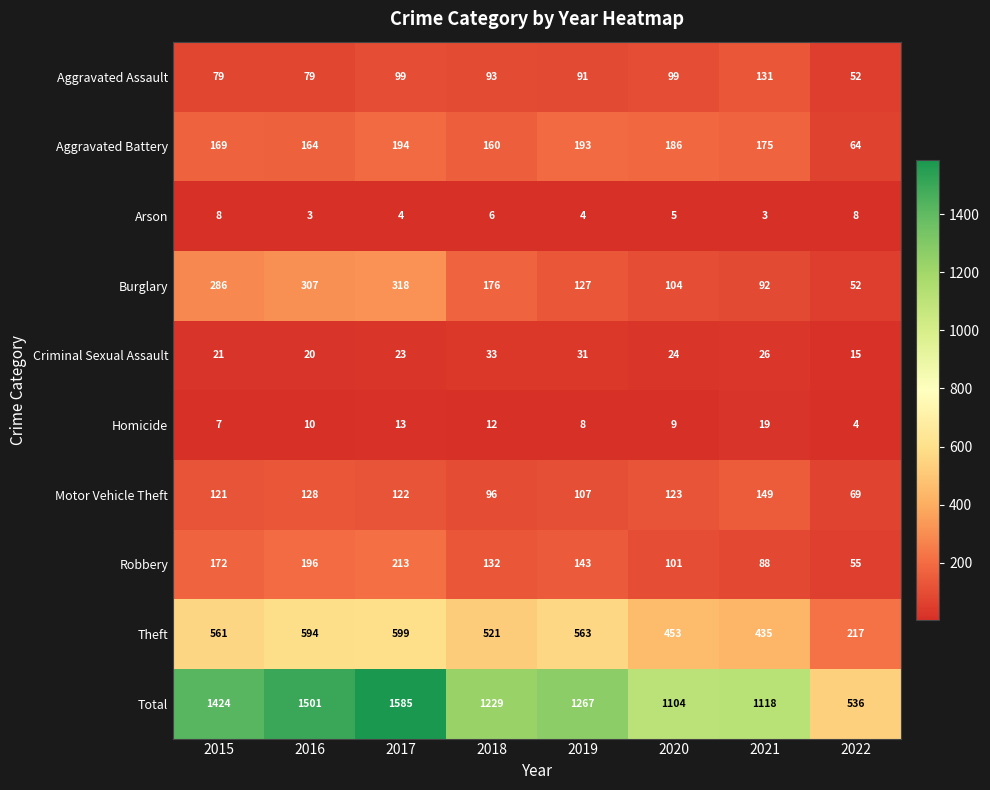

Rank the series by their maximum value, from highest to lowest.

Total, Theft, Burglary, Robbery, Aggravated Battery, Motor Vehicle Theft, Aggravated Assault, Criminal Sexual Assault, Homicide, Arson